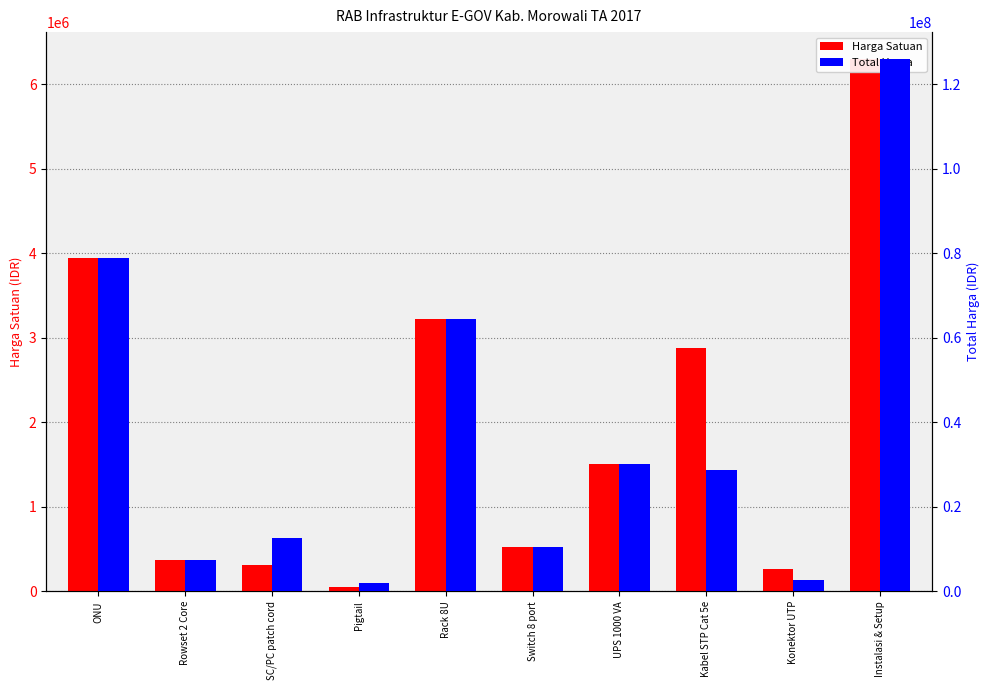

Reading left to right, extract all data points from this chart.

Harga Satuan: ONU=3937500	Rowset 2 Core=367500	SC/PC patch cord=315000	Pigtail=47250	Rack 8U=3220000	Switch 8 port=525000	UPS 1000 VA=1500000	Kabel STP Cat 5e=2875000	Konektor UTP=262500	Instalasi & Setup=6300000
Total Harga: ONU=78750000	Rowset 2 Core=7350000	SC/PC patch cord=12600000	Pigtail=1890000	Rack 8U=64400000	Switch 8 port=10500000	UPS 1000 VA=30000000	Kabel STP Cat 5e=28750000	Konektor UTP=2625000	Instalasi & Setup=126000000